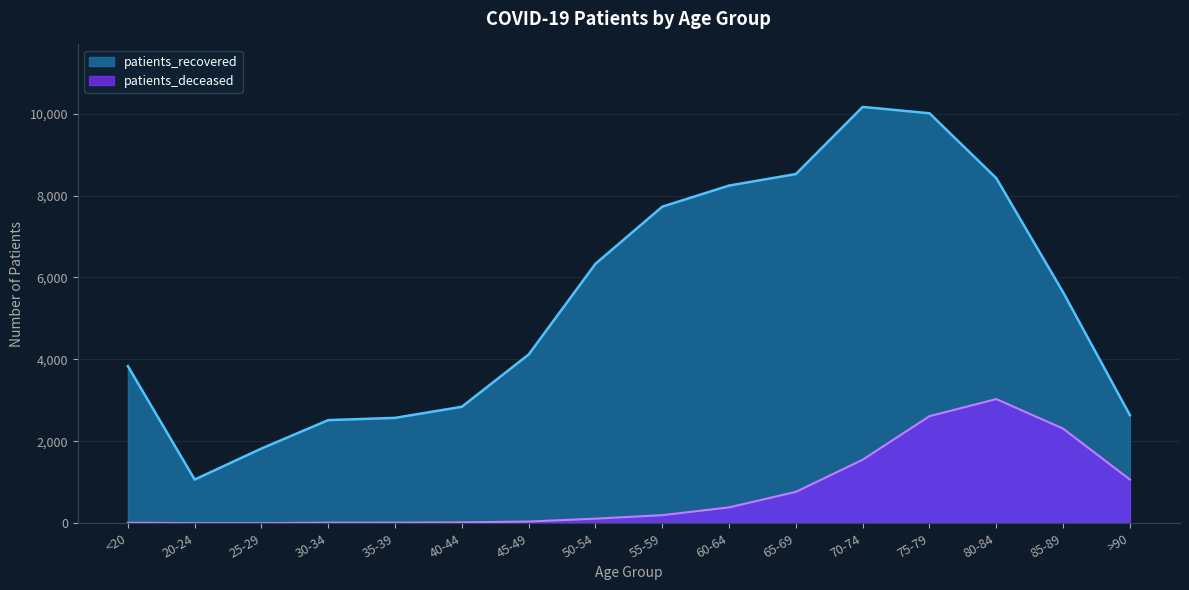

Is the value of patients_deceased at 20-24 greater than the value of patients_recovered at 60-64?

No